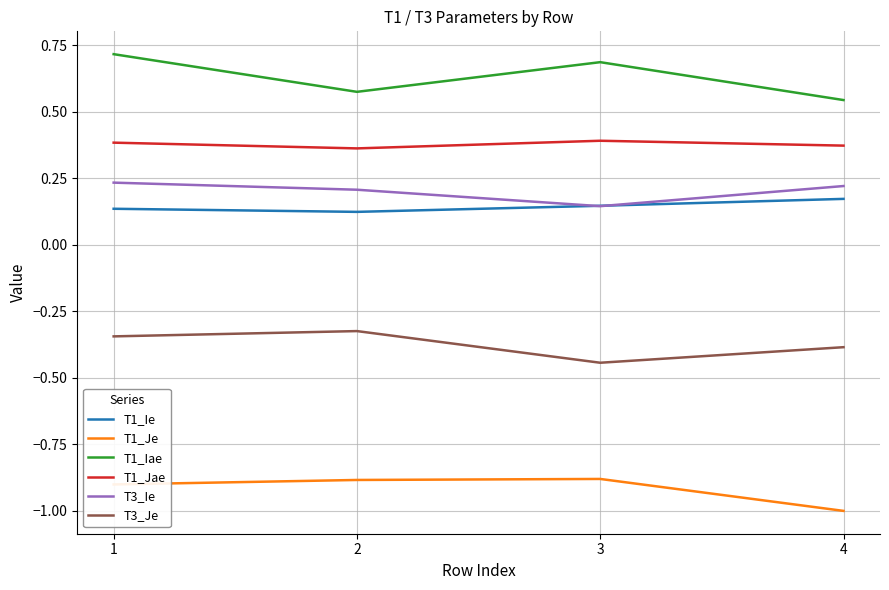

True or false: T3_Je and T1_Jae intersect in this chart.

False